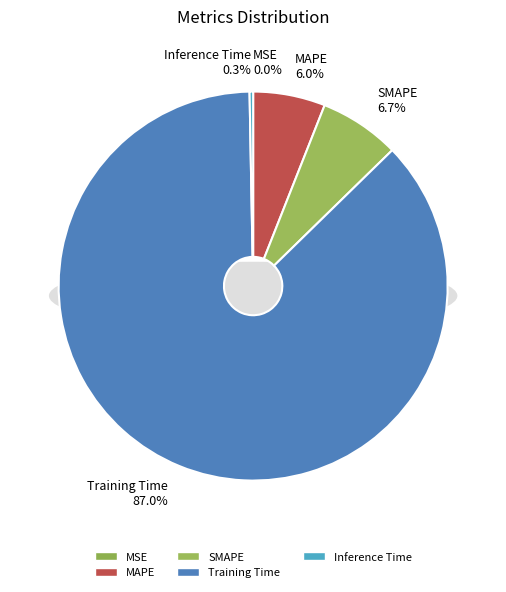

To the nearest percent, what portion does SMAPE represent?

7%